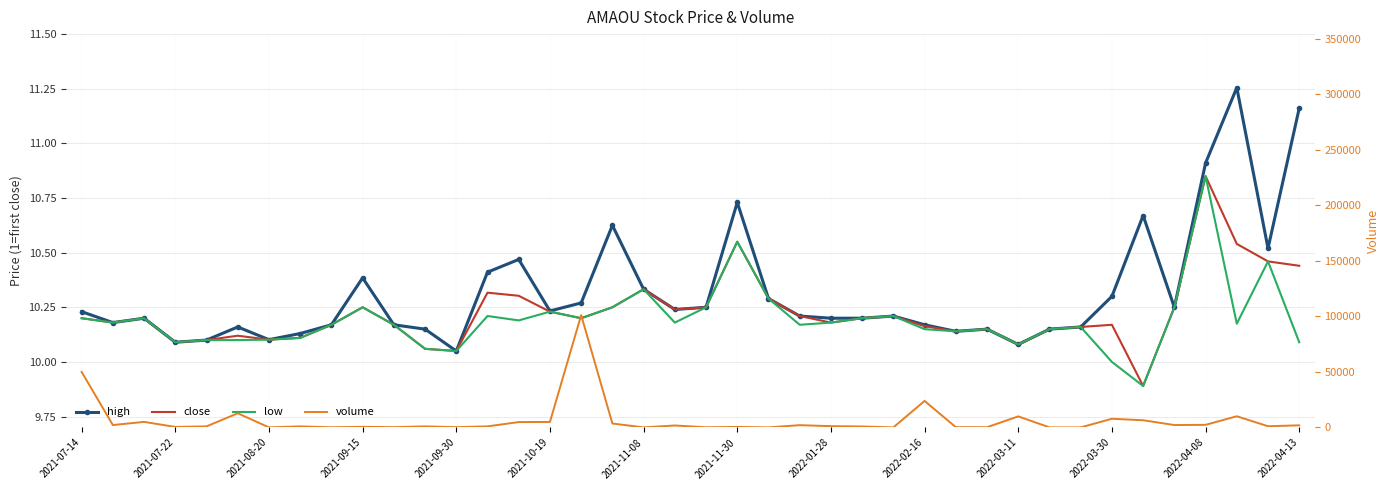

The low series shows 10.2 at 37. True or false?

True